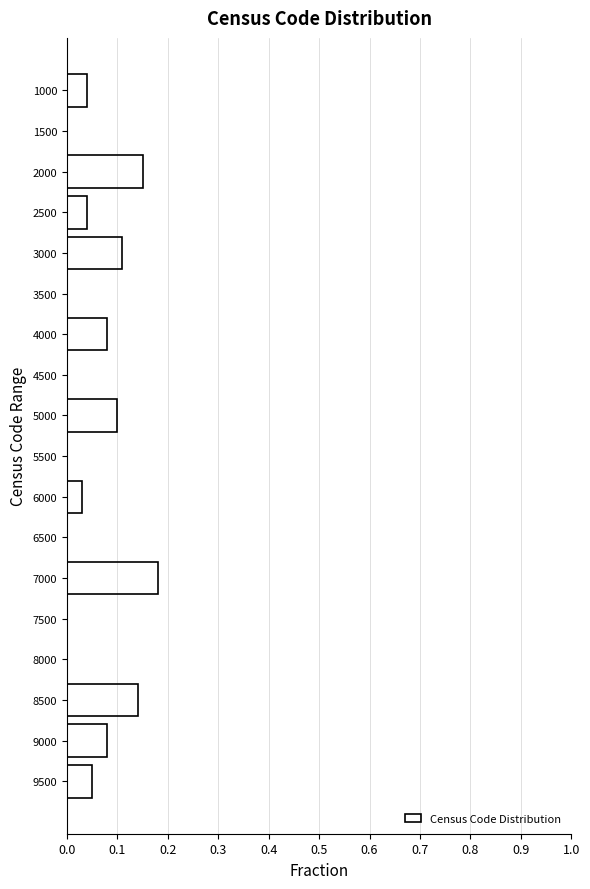

Is it true that the value at 8000 is 0.1?

False